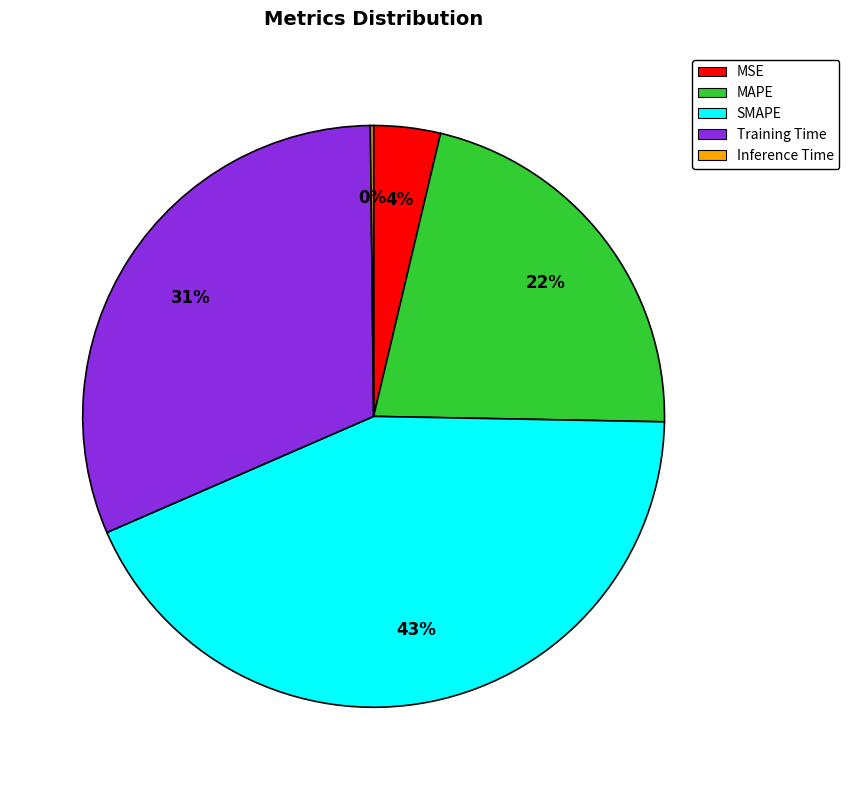

True or false: SMAPE accounts for 57% of the total.

False